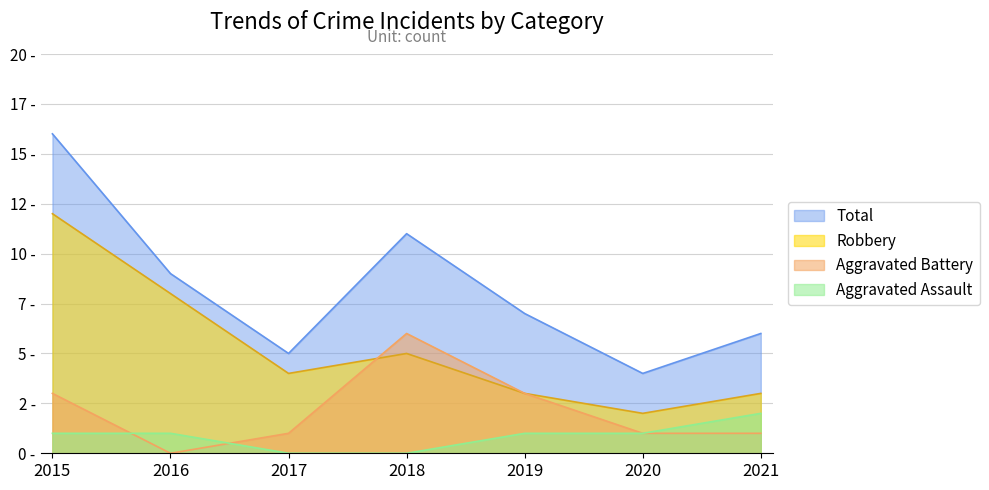

True or false: Aggravated Assault has more than 2 points higher than both neighbors.

False